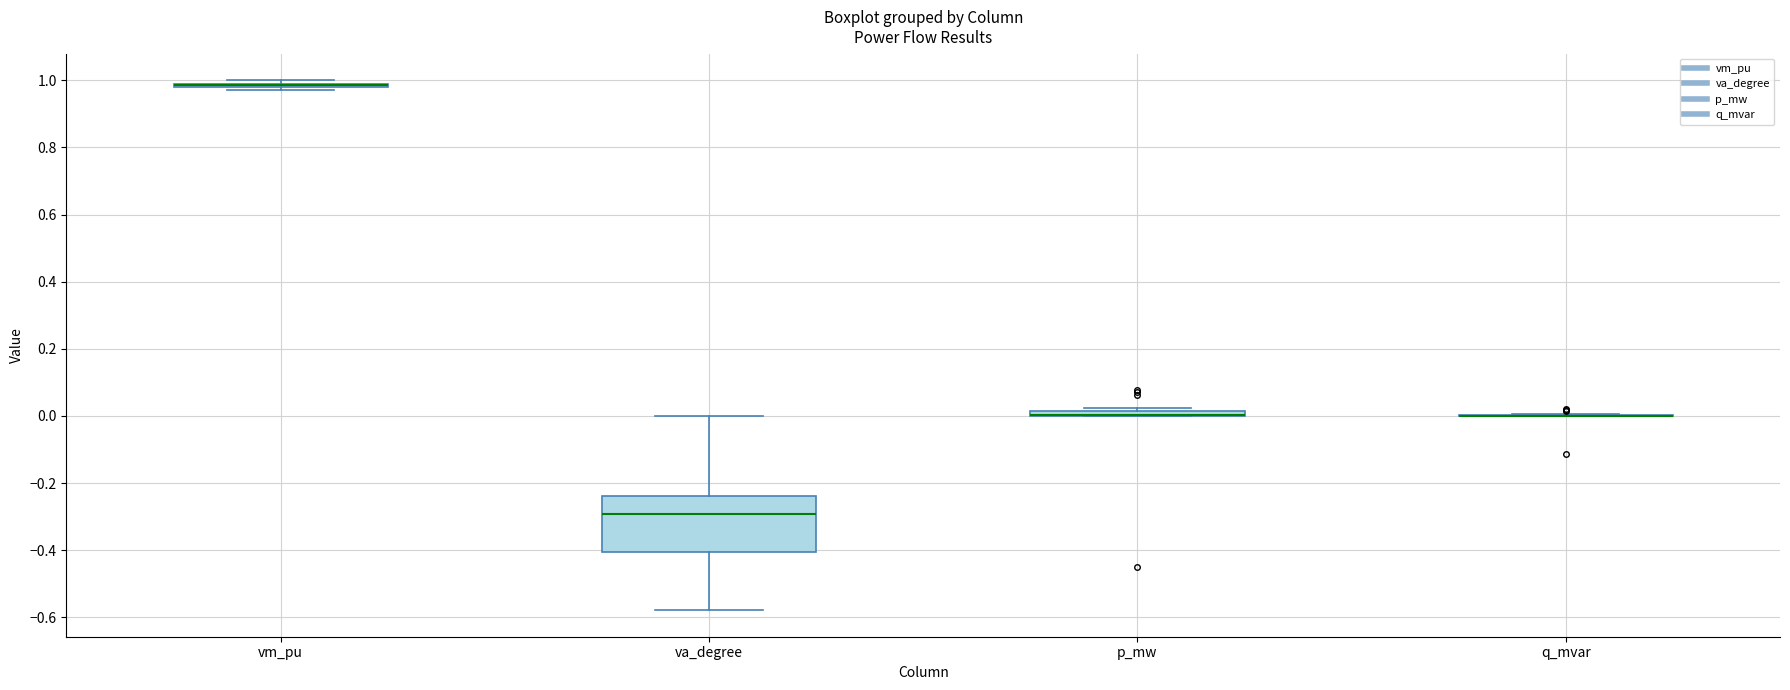

Which box is the tallest, from its lower edge to its upper edge?

va_degree